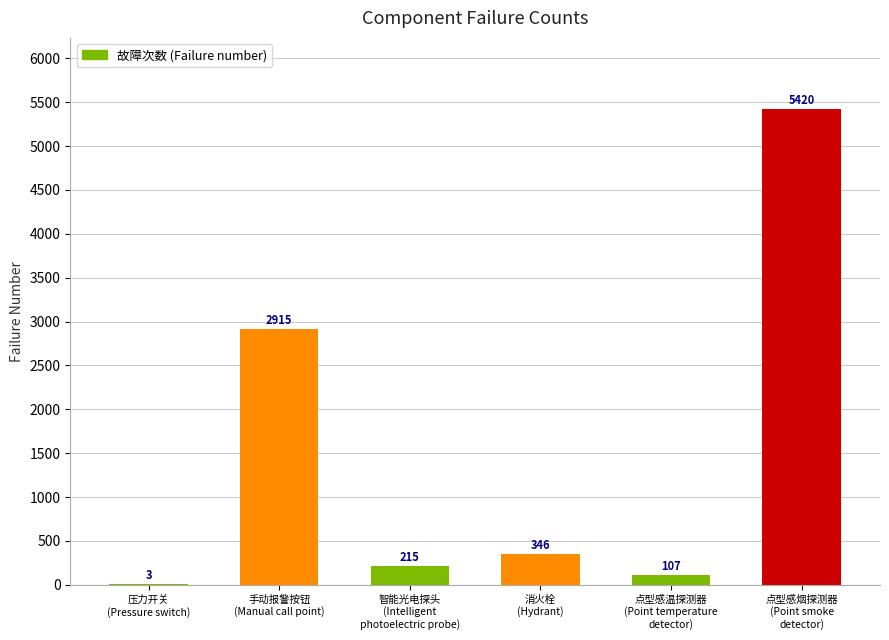

Where is the data nearest to the value 2711?

手动报警按钮
(Manual call point)